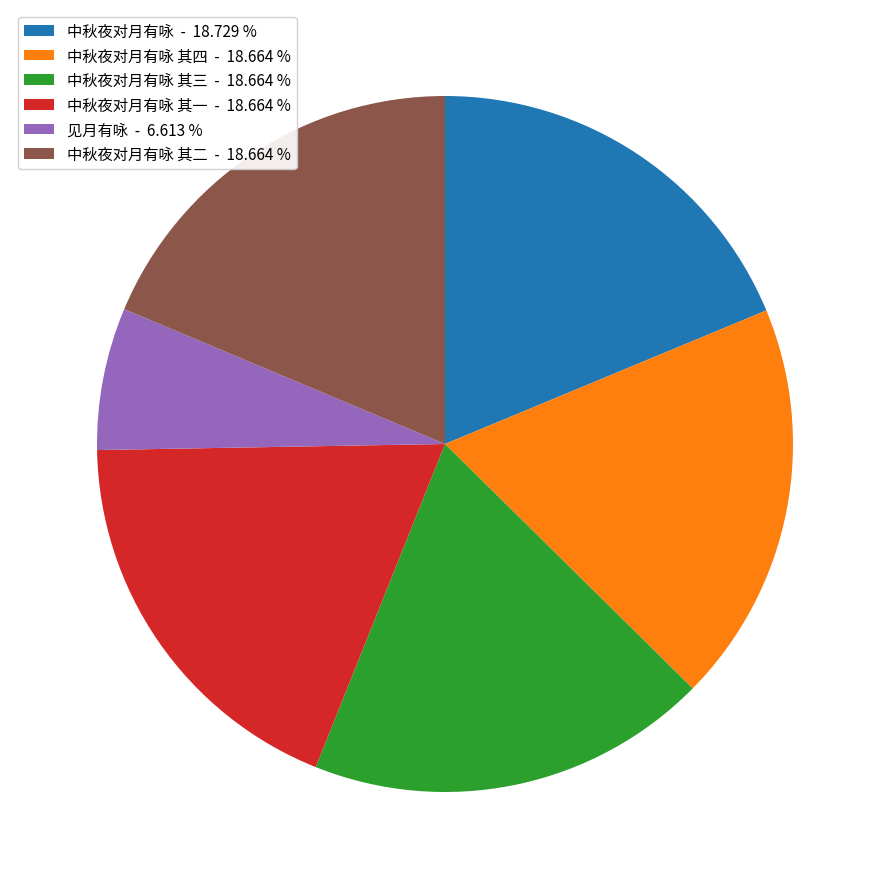

Does 中秋夜对月有咏 - 18.729 % account for over 50% of the chart?

No